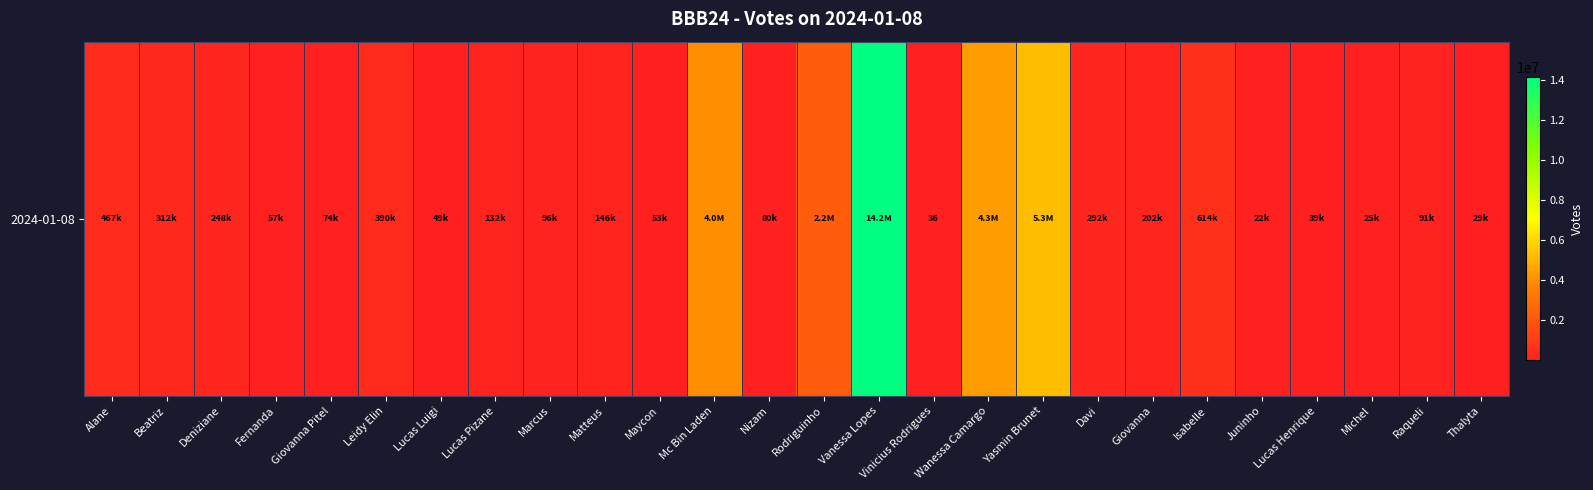

List the labels in order of value, smallest first.

Vinicius Rodrigues, Juninho, Michel, Thalyta, Lucas Henrique, Lucas Luigi, Maycon, Fernanda, Giovanna Pitel, Nizam, Raqueli, Marcus, Lucas Pizane, Matteus, Giovanna, Deniziane, Davi, Beatriz, Leidy Elin, Alane, Isabelle, Rodriguinho, Mc Bin Laden, Wanessa Camargo, Yasmin Brunet, Vanessa Lopes